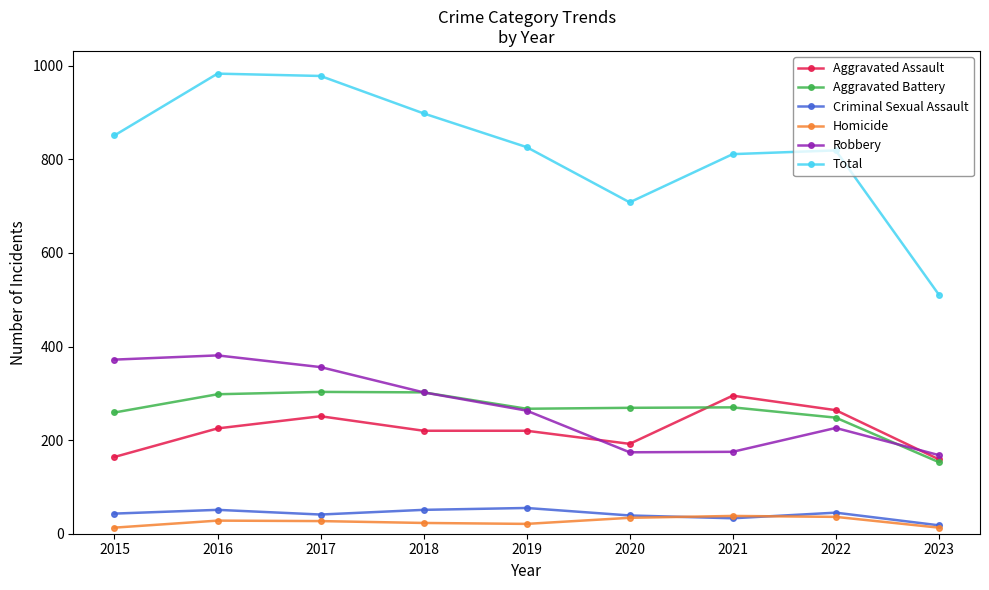

How many data points in Homicide are less than 27?

4